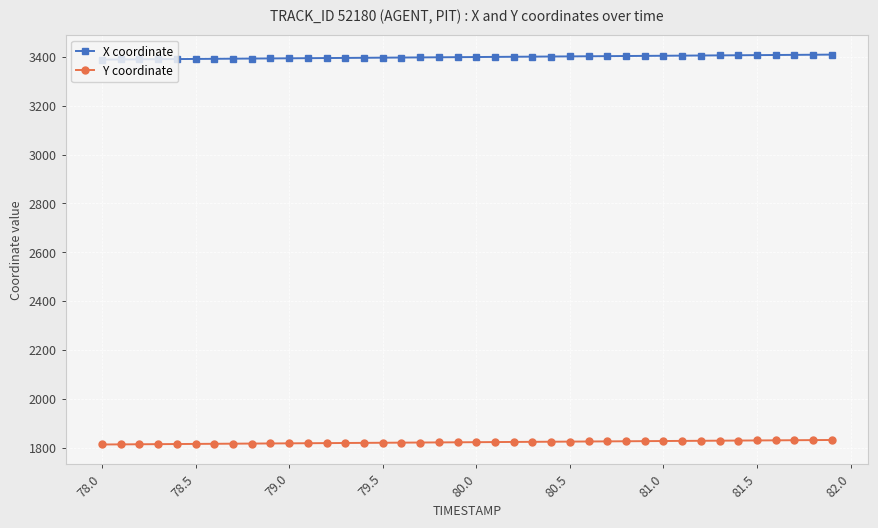

What is the sum of all X coordinate values?

135958.5